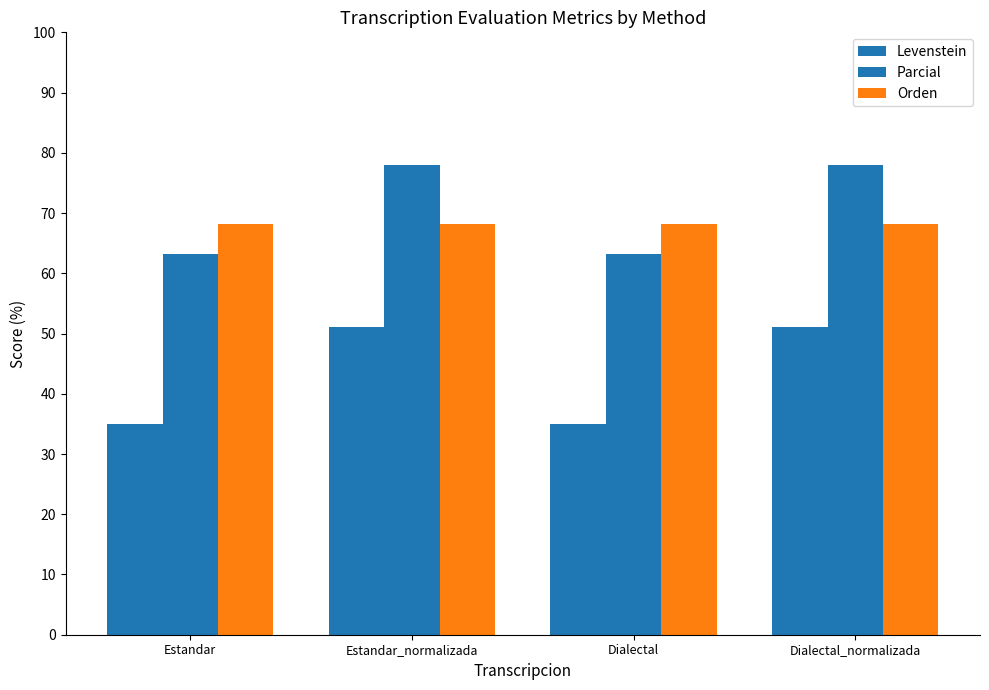

Read the Orden value at Dialectal_normalizada.

68.2